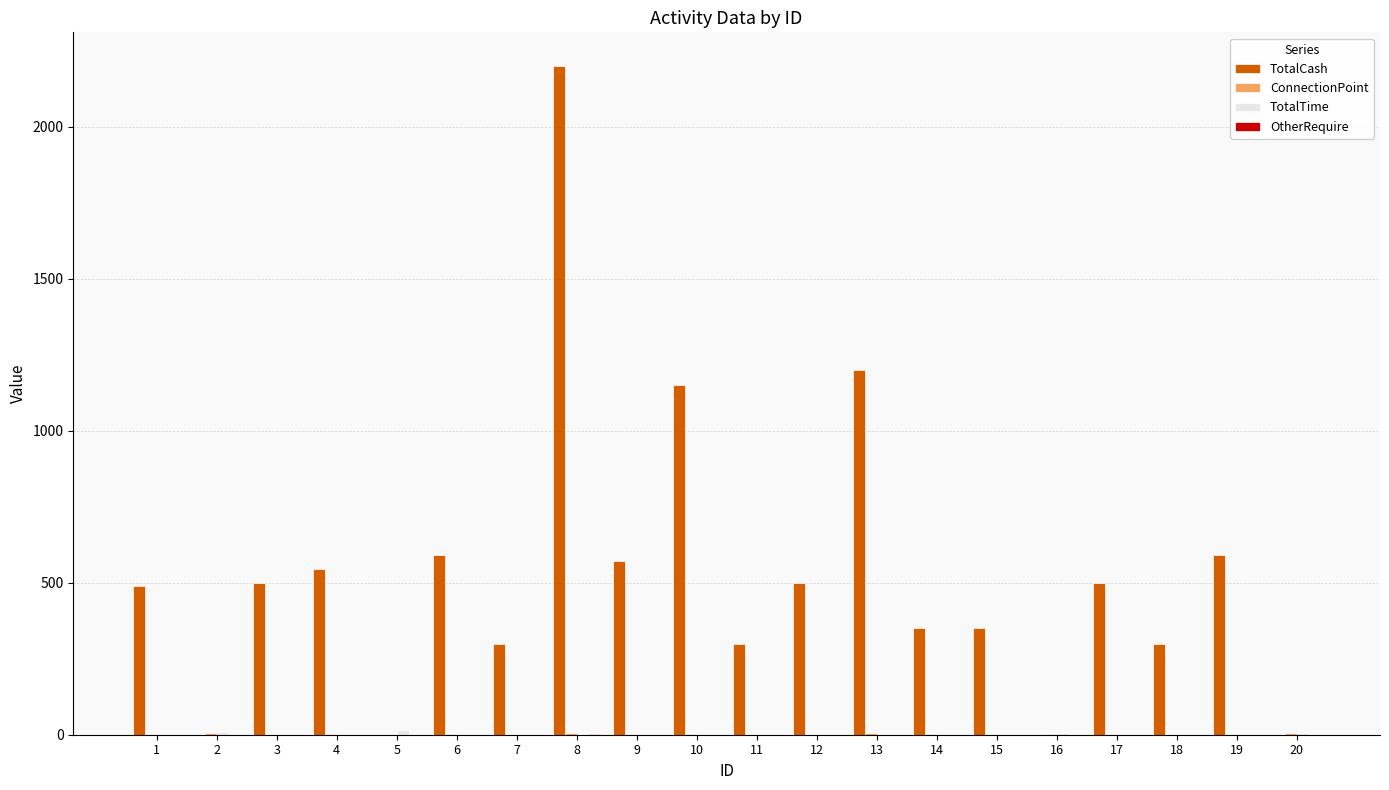

The value of TotalCash at 14 is 155. True or false?

False